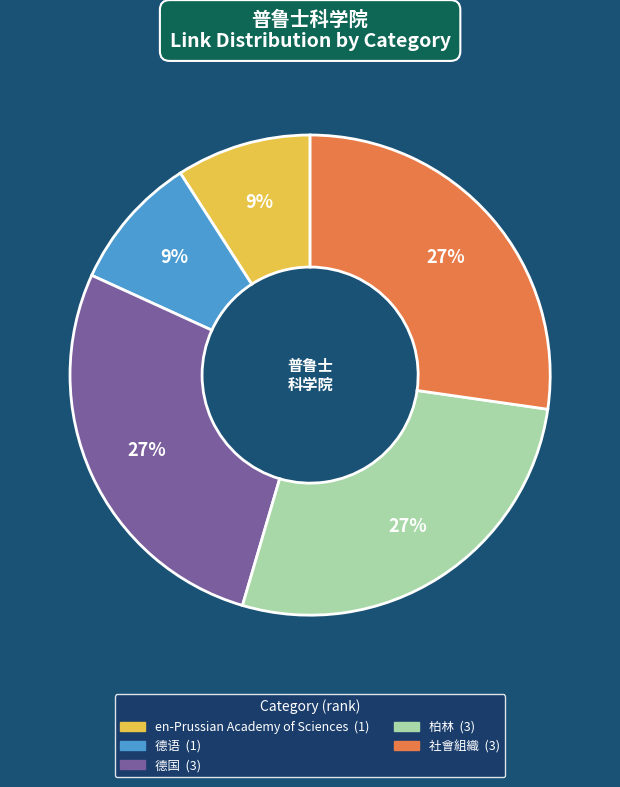

What is the ratio of the value at 柏林 to the value at 社會組織?

1.0